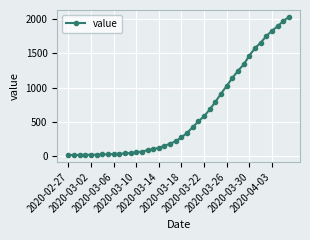

What is the sum of all values?

24656